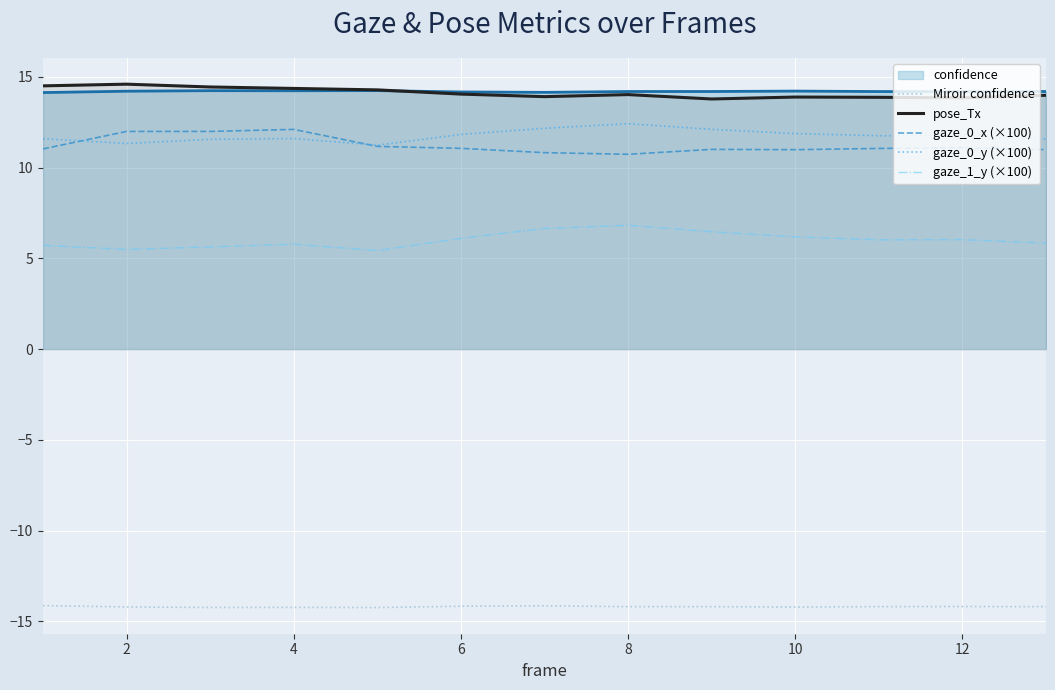

Which series has the largest total across all categories?

pose_Tx